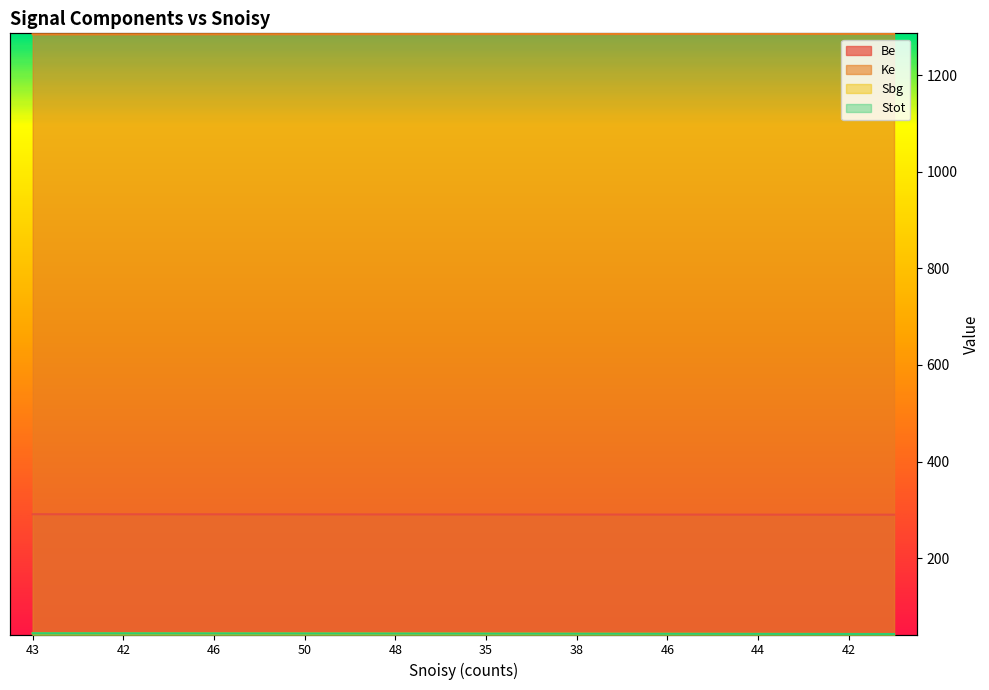

Reading left to right, transcribe all the data shown in this chart.

Be: 291.0	290.9	290.9	290.9	290.8	290.8	290.7	290.6	290.6	290.6	290.5	290.4	290.4	290.4	290.3	290.2	290.2	290.1	290.1	290.1
Ke: 1284.5	1284.5	1284.6	1284.7	1284.7	1284.8	1284.8	1284.8	1284.9	1285.0	1285.0	1285.0	1285.1	1285.2	1285.2	1285.2	1285.3	1285.3	1285.4	1285.5
Sbg: 44.7	44.6	44.6	44.5	44.4	44.3	44.2	44.1	44.0	44.0	43.9	43.8	43.7	43.6	43.5	43.4	43.3	43.2	43.1	43.0
Stot: 44.7	44.6	44.6	44.5	44.4	44.3	44.2	44.1	44.0	44.0	43.9	43.8	43.7	43.6	43.5	43.4	43.3	43.2	43.1	43.0